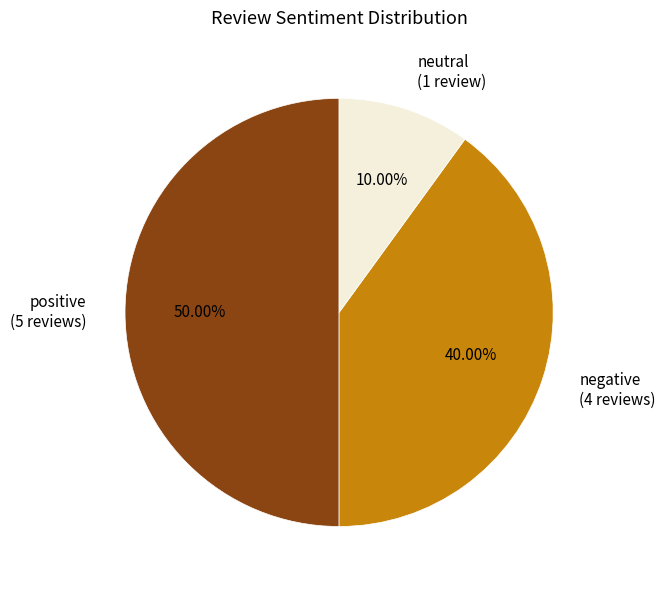

To the nearest percent, what percentage of the pie is neutral?

10%